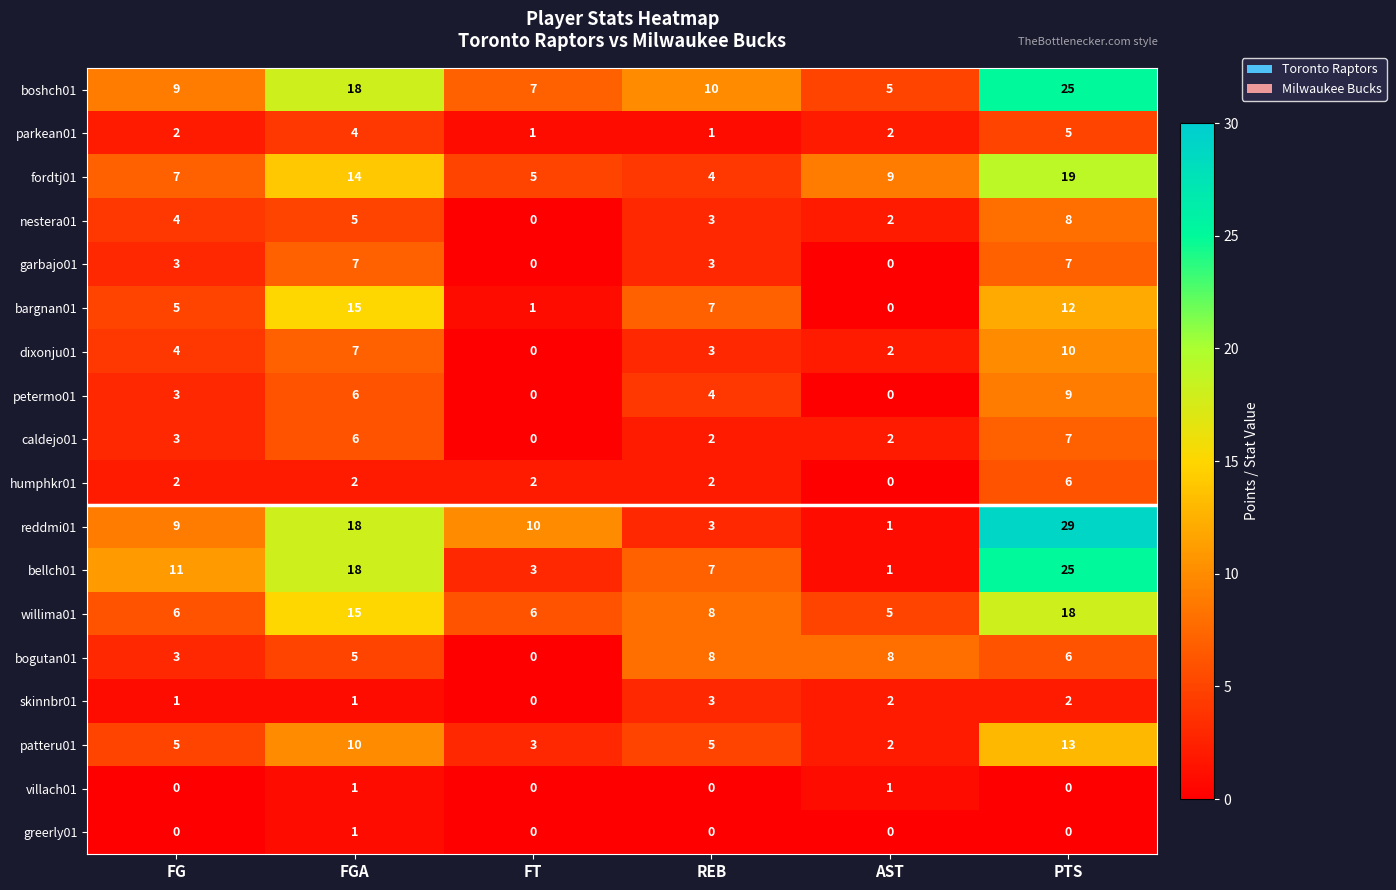

Is it true that humphkr01 equals 0 at AST?

True